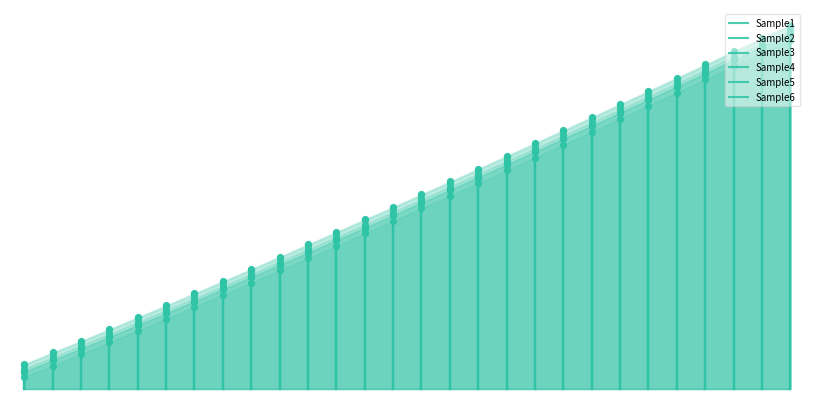

Which series has the largest total across all categories?

Sample6